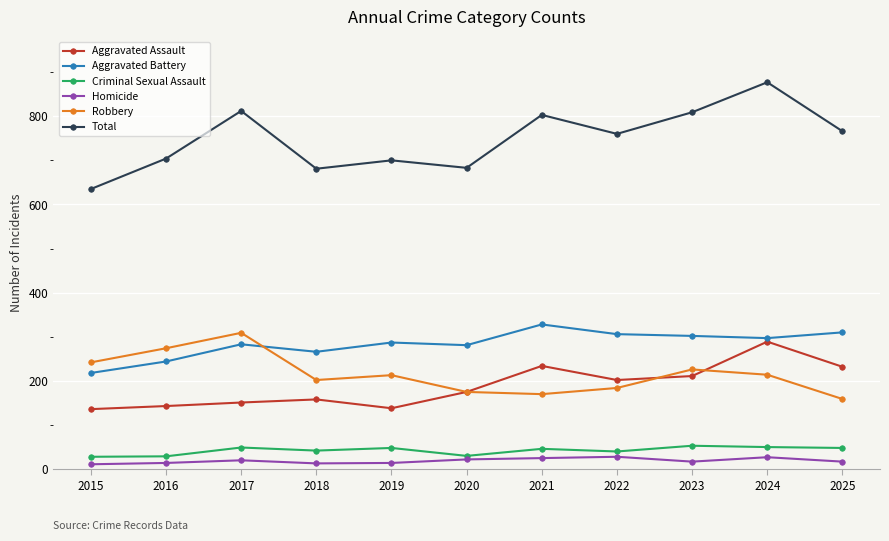

At 2024, list the series in order from largest to smallest.

Total, Aggravated Battery, Aggravated Assault, Robbery, Criminal Sexual Assault, Homicide